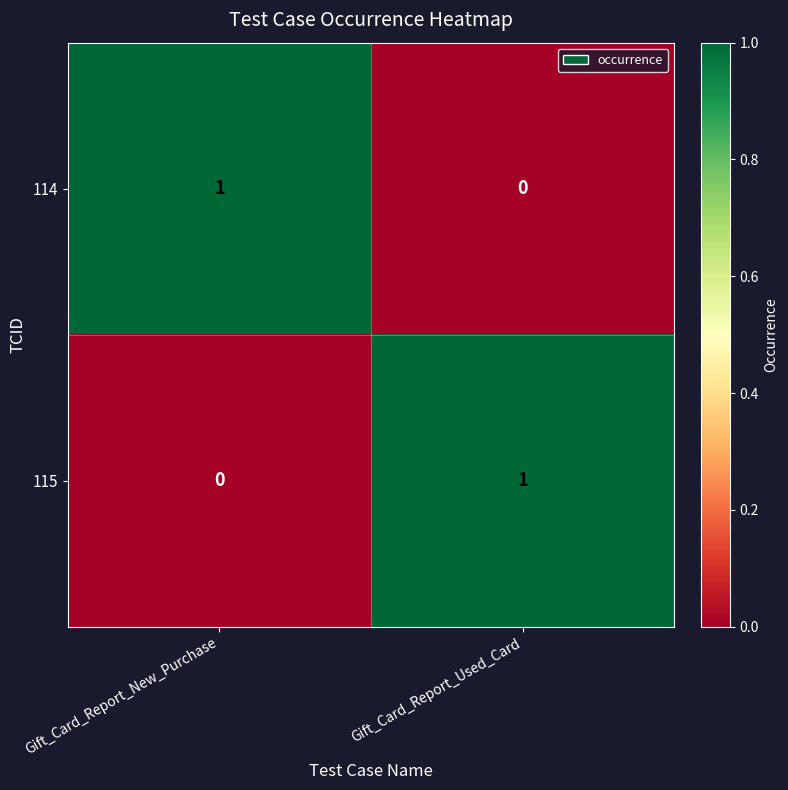

Where is 115 nearest to the value 0?

Gift_Card_Report_New_Purchase